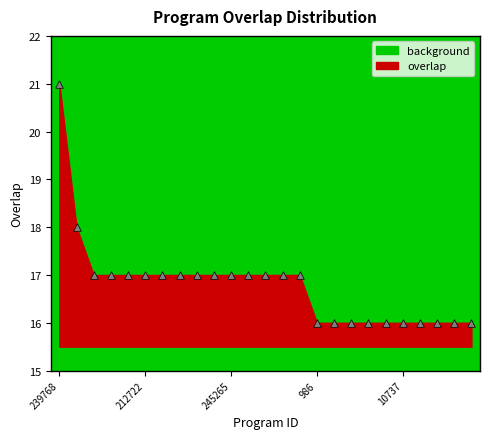

What is the range of Y values (max minus min)?

5